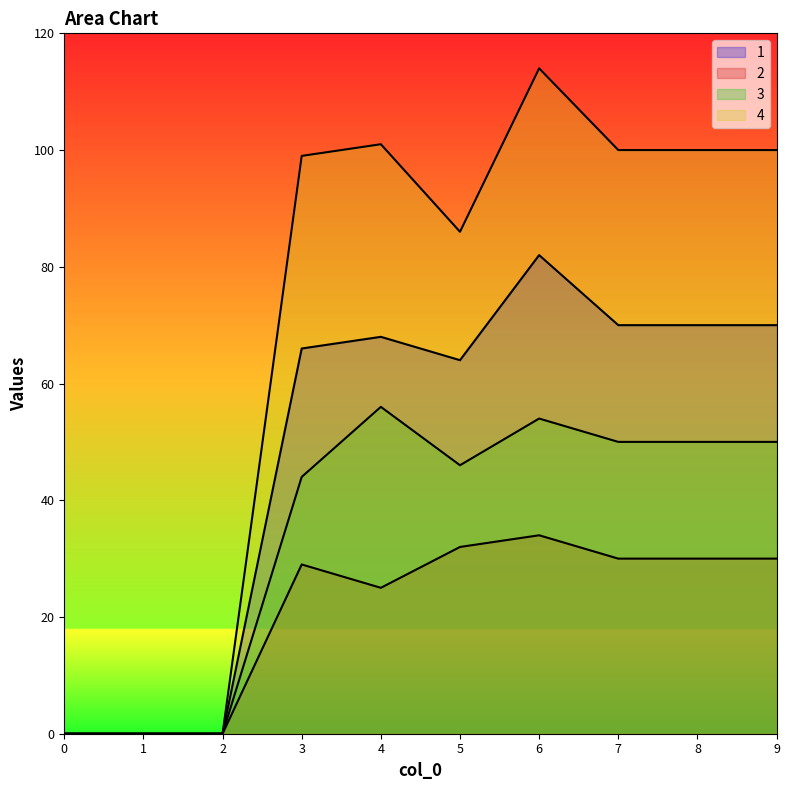

Which series changed the most between 3 and 7?

3